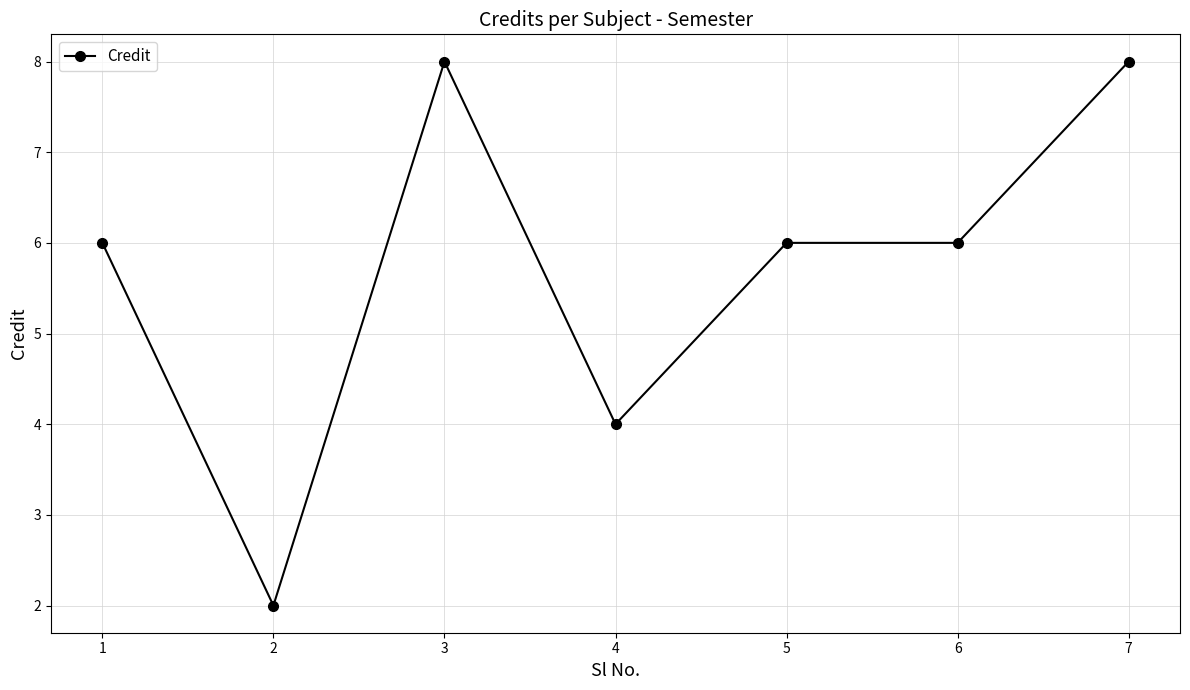

The value at 3 is 8. True or false?

True